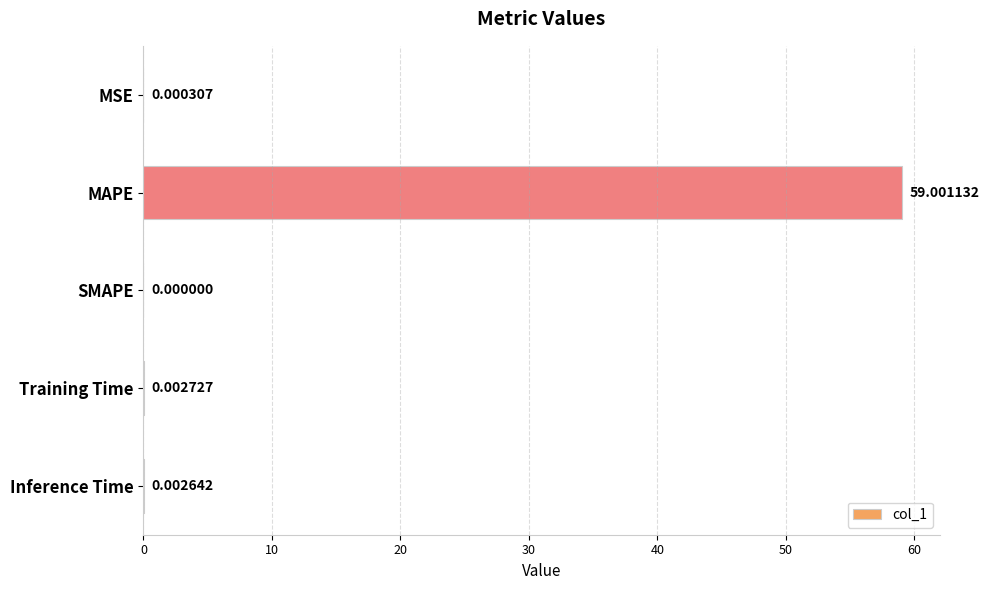

Which has a higher value, MSE or MAPE?

MAPE